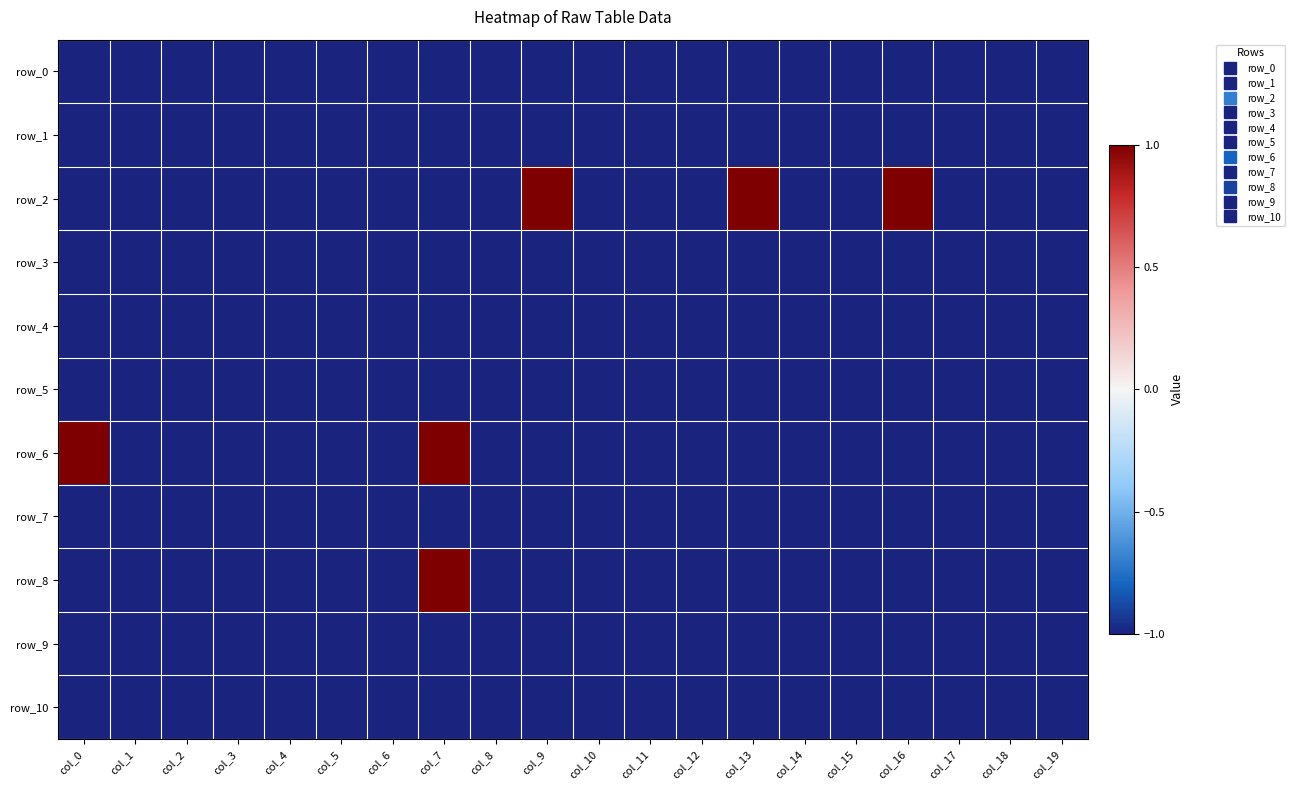

What is the minimum value shown in the chart?

-1